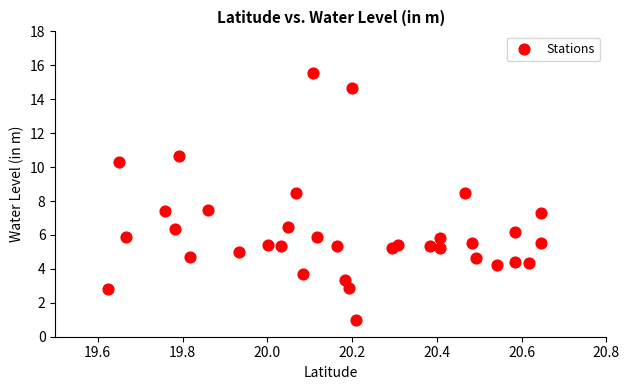

What is the range of Y values (max minus min)?

14.6